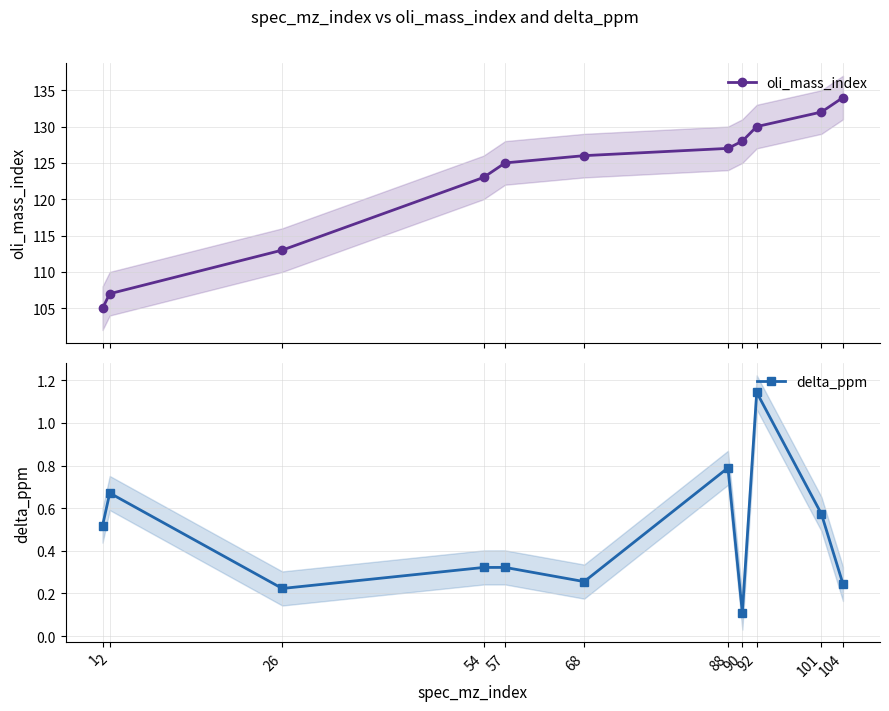

True or false: delta_ppm has a value of 0.2 at 26.

True